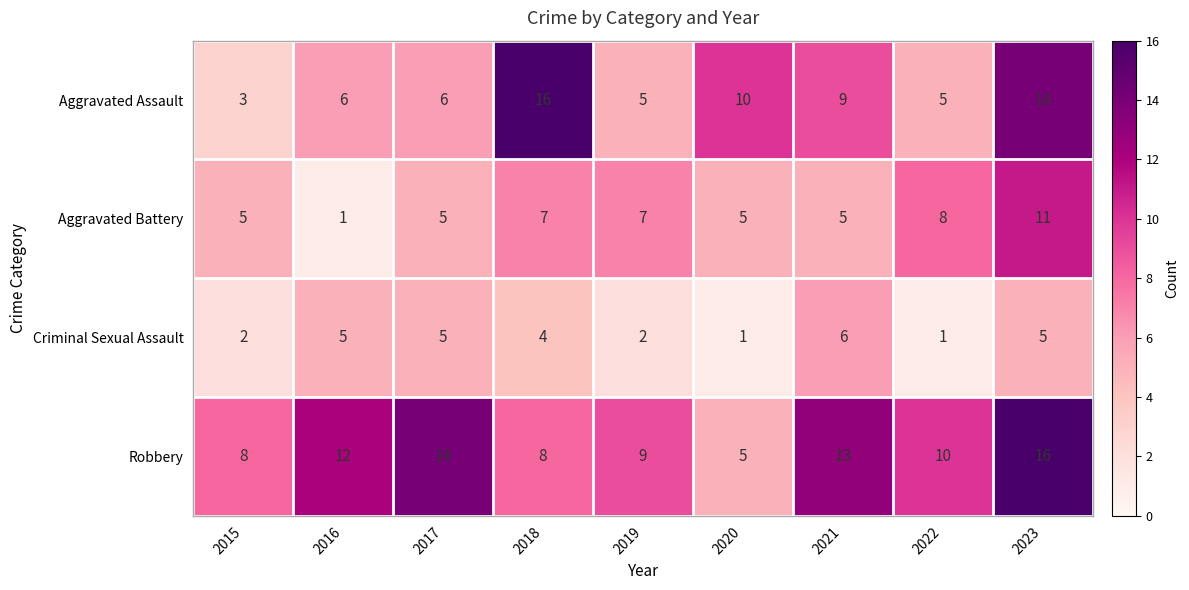

At which label is Aggravated Assault closest to 9?

2021